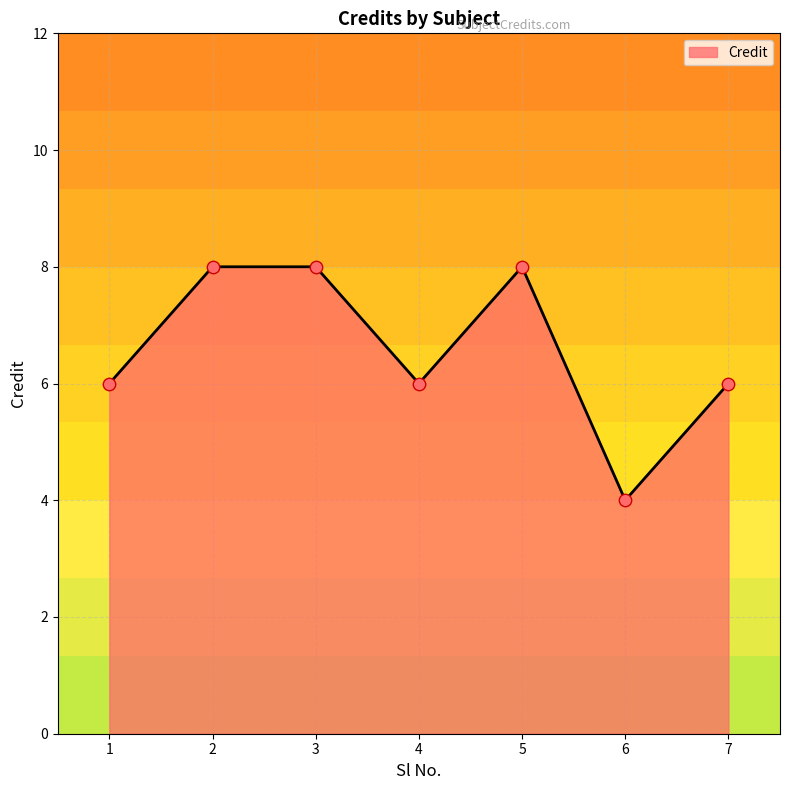

What is the change in value from 2 to 7?

-2